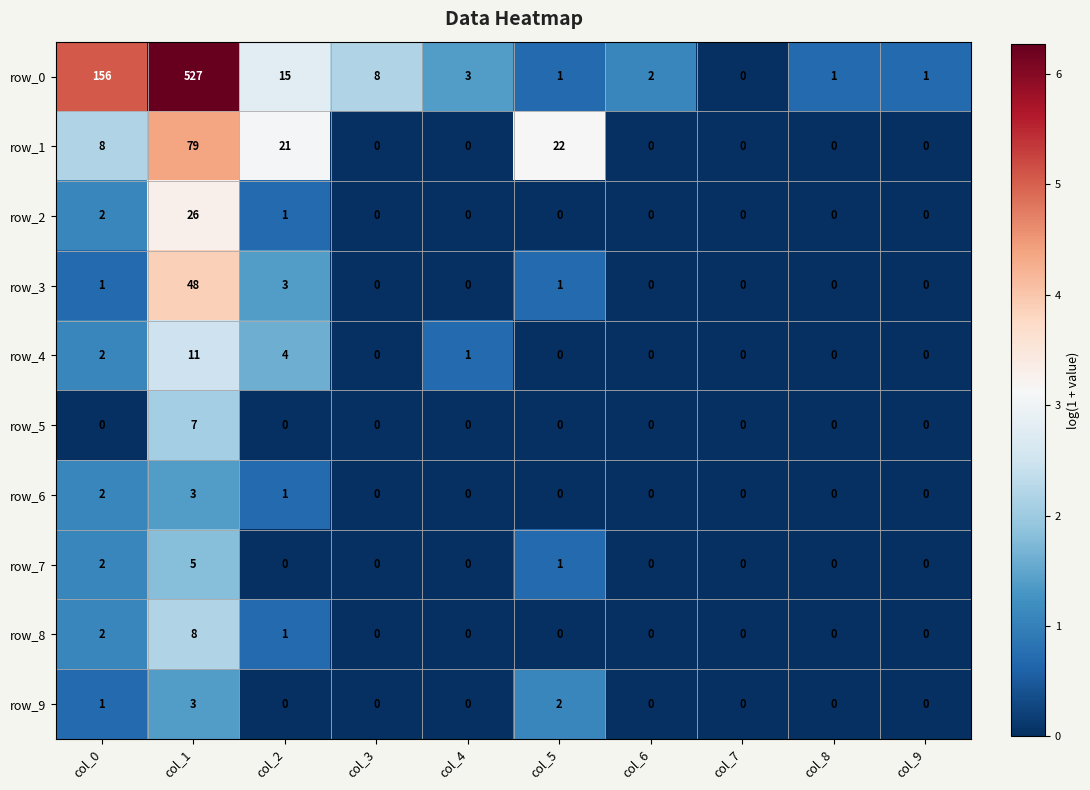

What is the difference between the highest and lowest values at col_3?

8